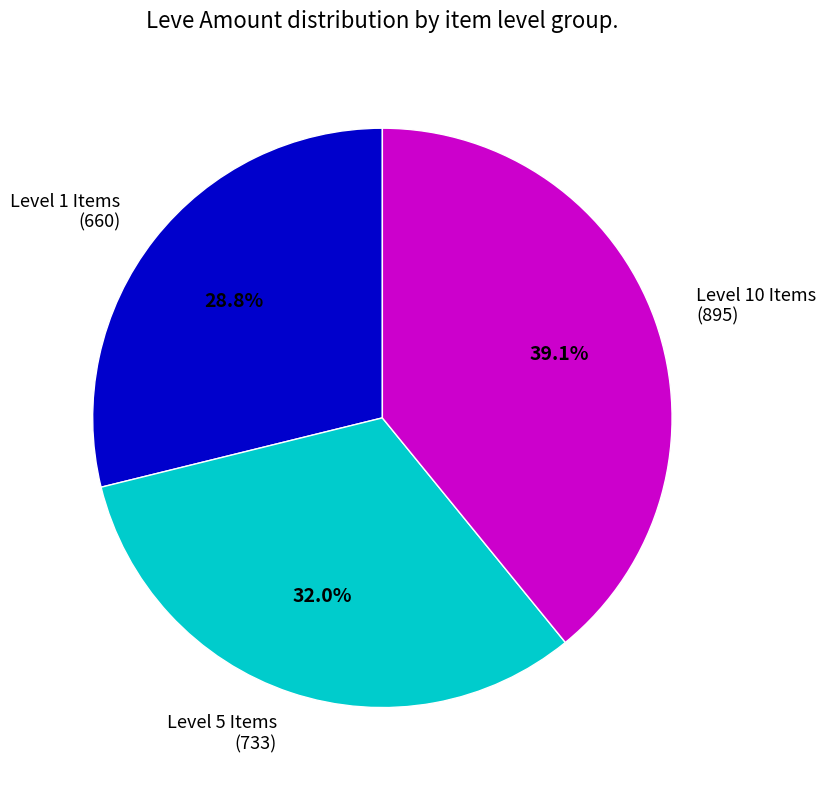

Is there a majority slice in this chart?

No